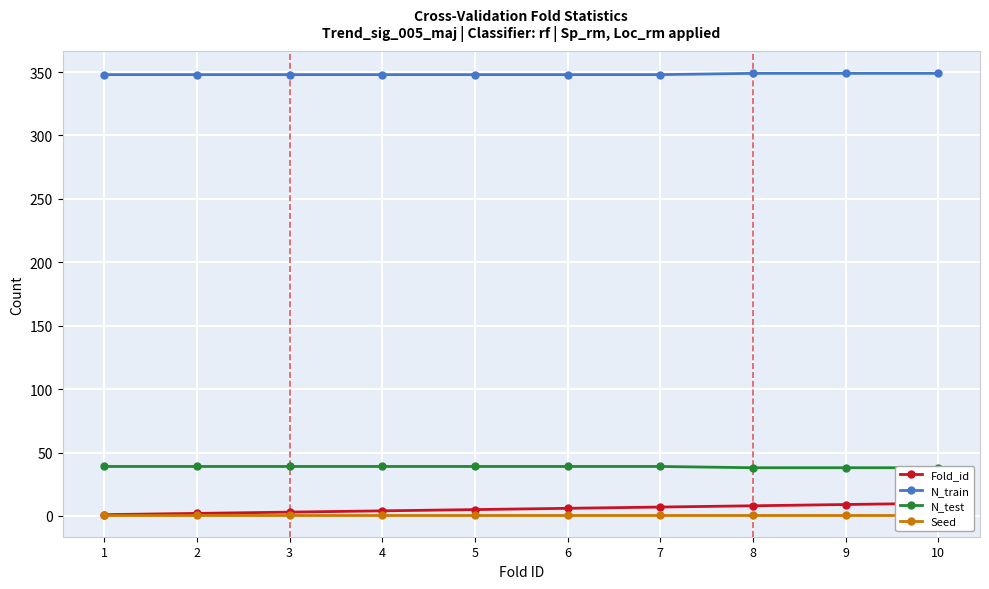

True or false: Seed and Fold_id cross at least once.

False